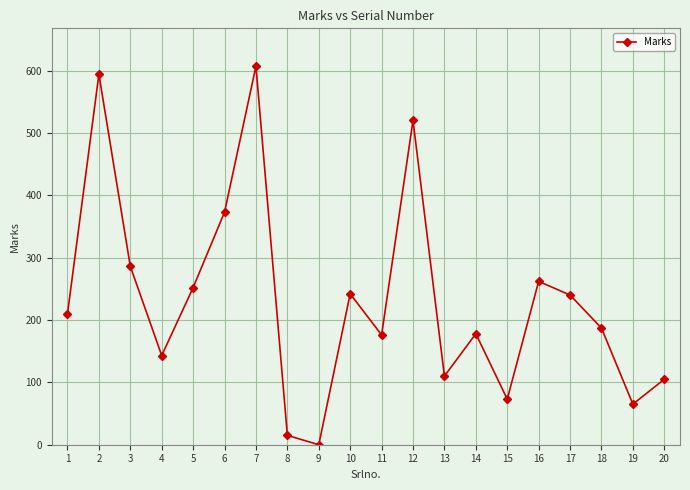

What is the value of the 13th point from the left?

110